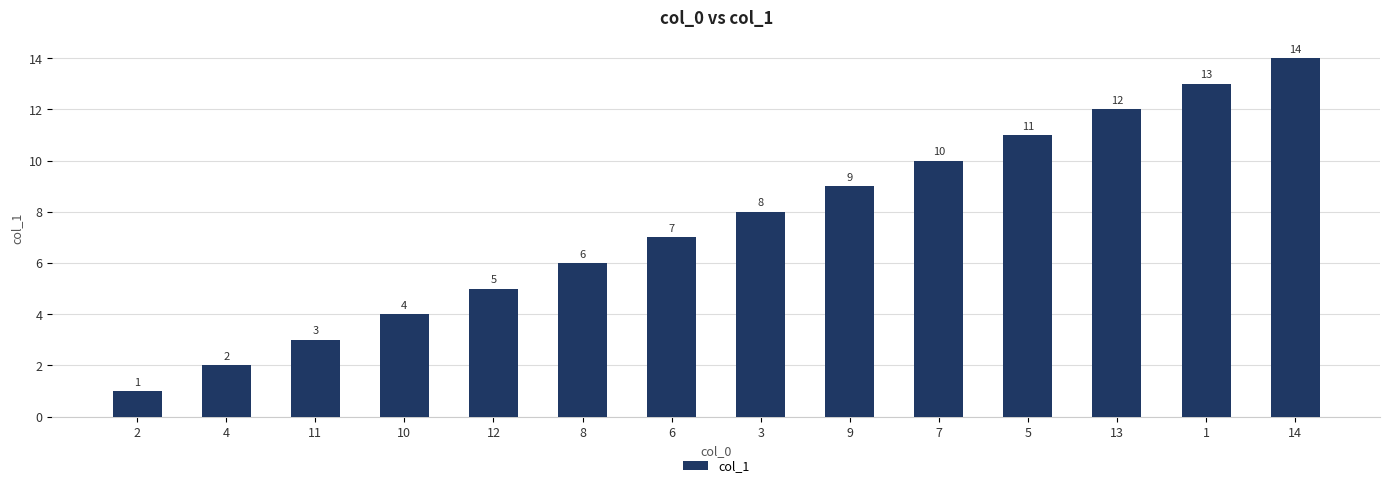

Is it true that the value at 13 is 17?

False